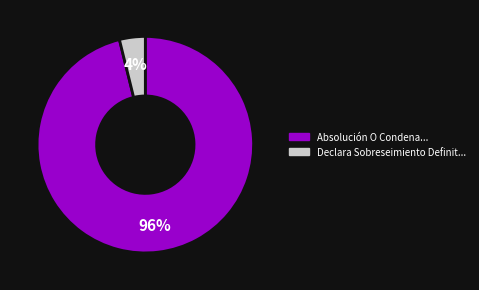

To the nearest percent, what is the difference between the largest and smallest slice percentages?

92%